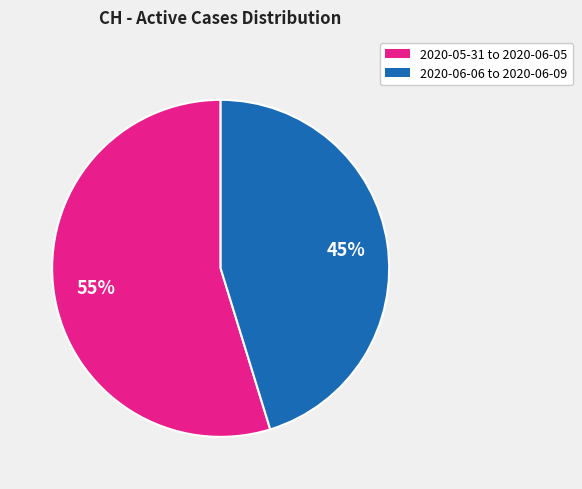

Do 2020-06-06 to 2020-06-09 and 2020-05-31 to 2020-06-05 together represent more than half of the pie?

Yes